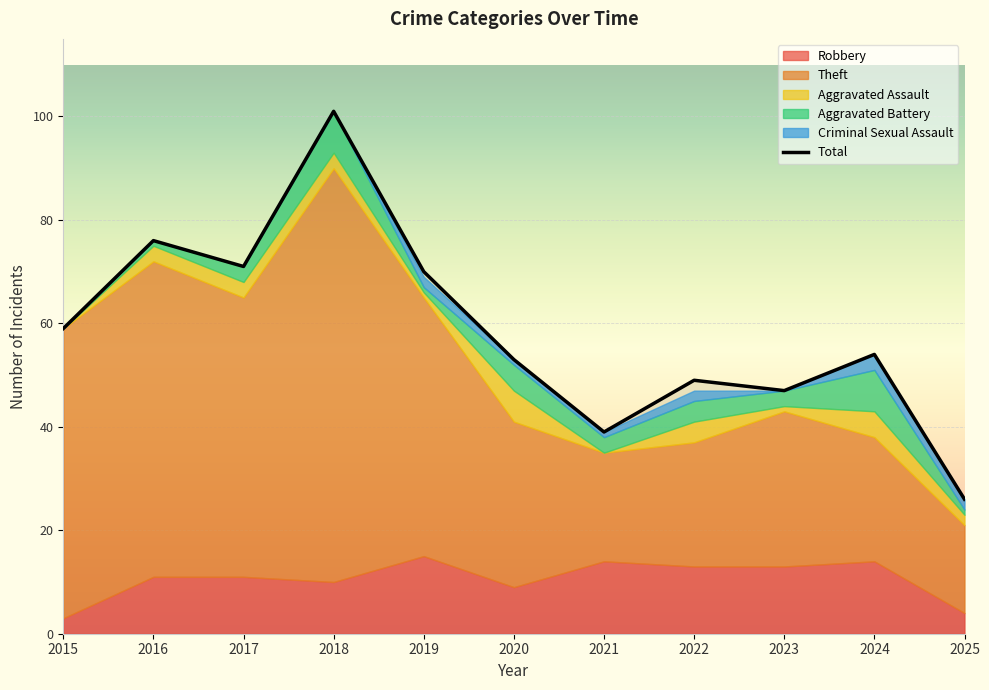

What is the sum of the Robbery values at 2021 and 2015?

17